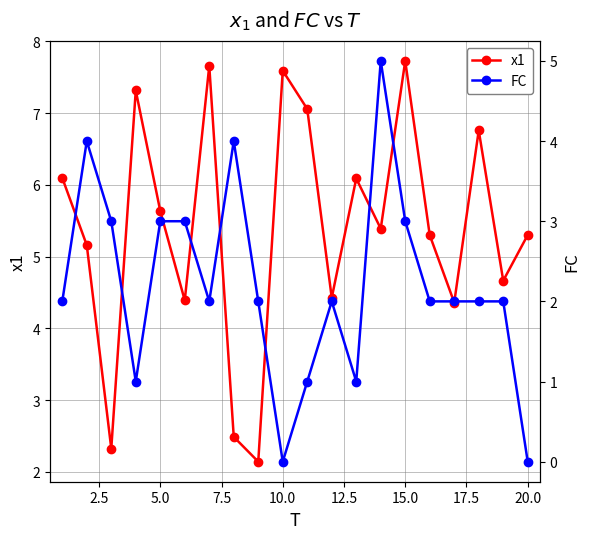

True or false: x1 has more than 0 interior local peaks.

True